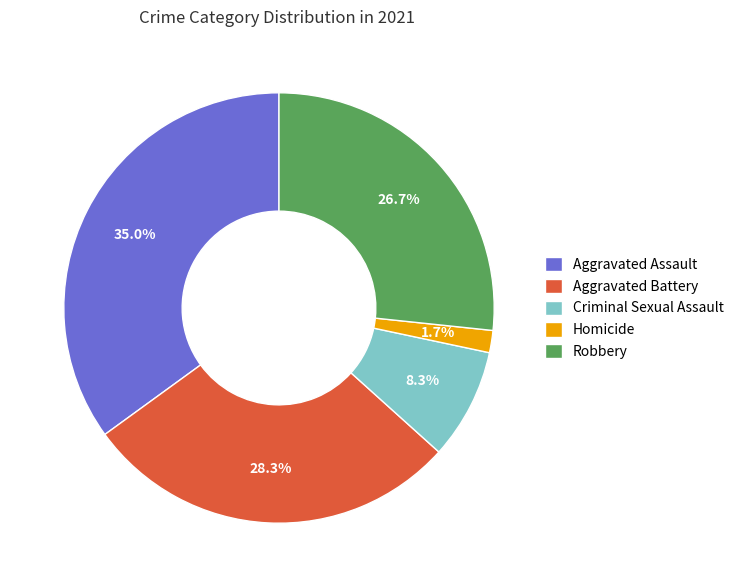

Which has a higher value, Aggravated Battery or Aggravated Assault?

Aggravated Assault